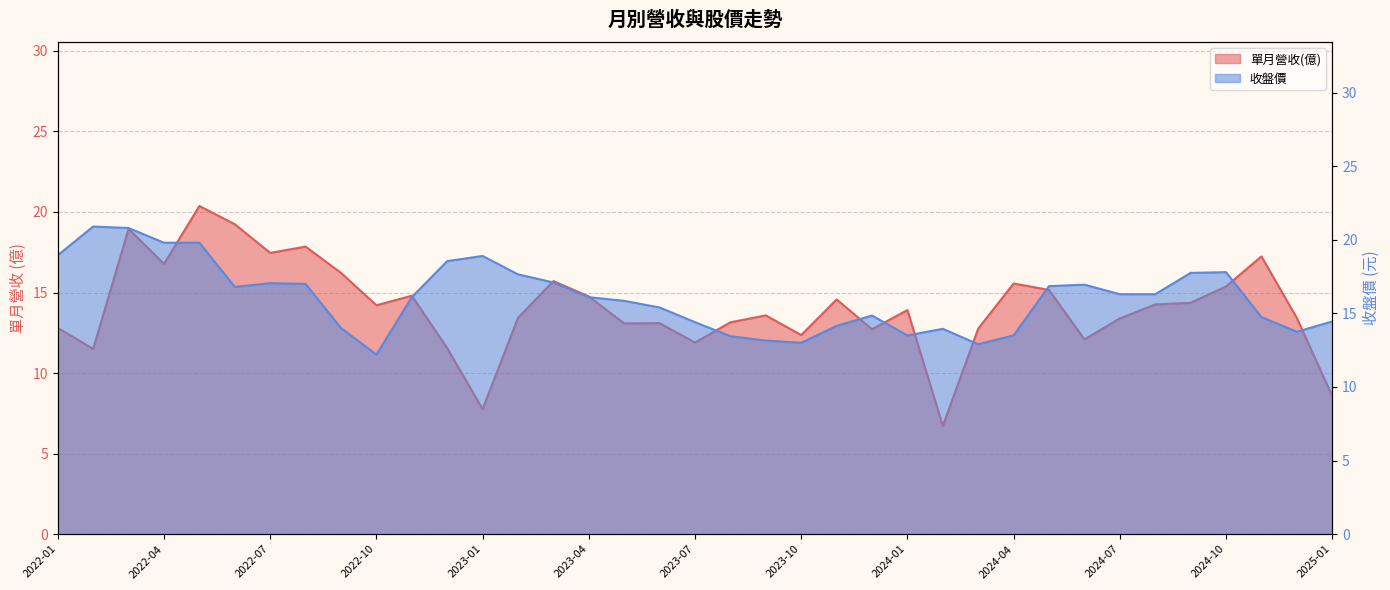

Which series has the widest spread of values?

單月營收(億)